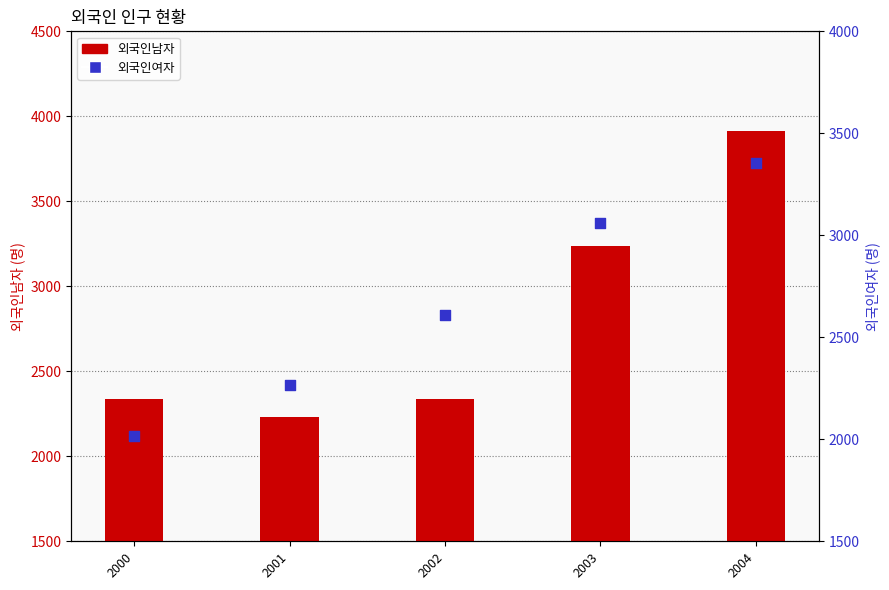

At which category is the sum across all series the highest?

2004